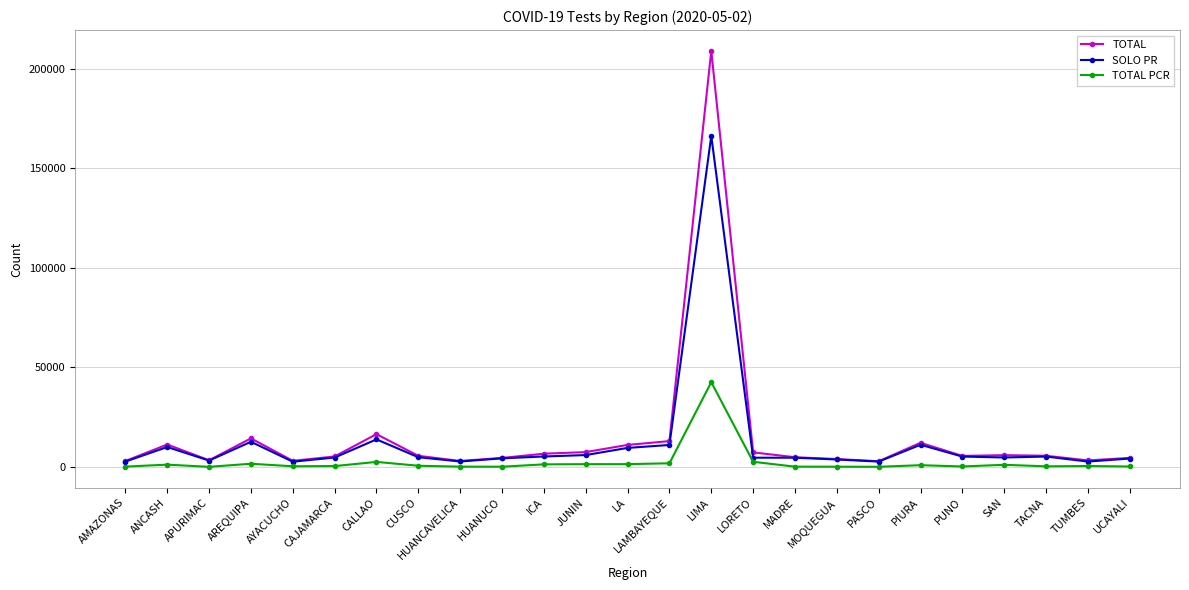

True or false: SOLO PR and TOTAL PCR cross at least once.

False